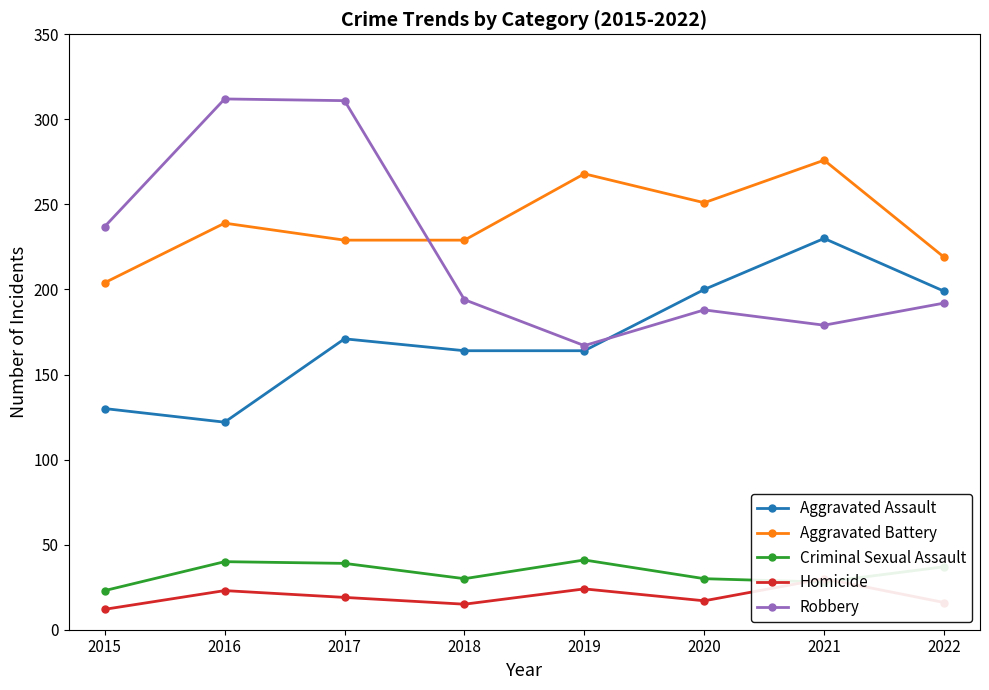

What is the difference between the second highest and second lowest values in the Homicide series?

9